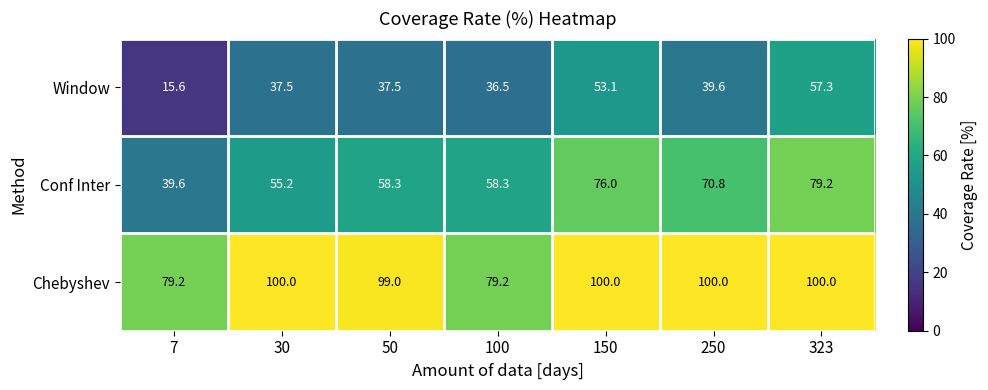

Reading right to left, extract all data points from this chart.

Window: 323=57.3	250=39.6	150=53.1	100=36.5	50=37.5	30=37.5	7=15.6
Conf Inter: 323=79.2	250=70.8	150=76.0	100=58.3	50=58.3	30=55.2	7=39.6
Chebyshev: 323=100.0	250=100.0	150=100.0	100=79.2	50=99.0	30=100.0	7=79.2